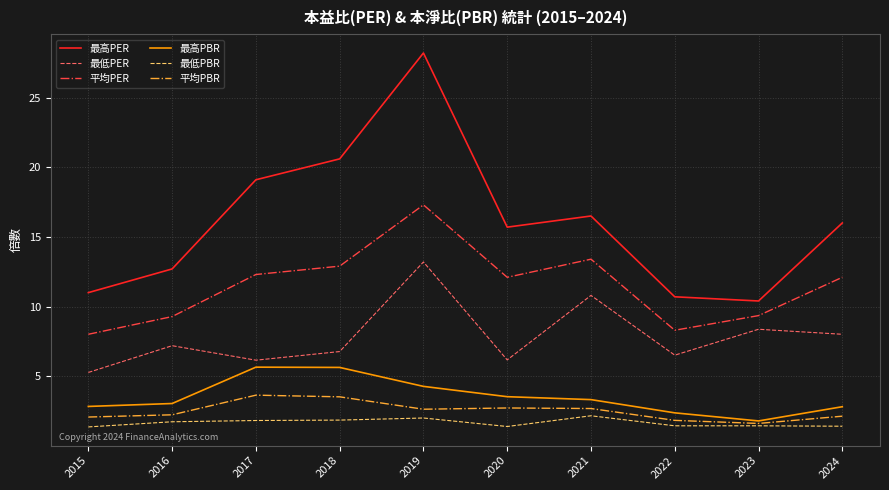

What is the difference between the maximum and minimum values in the 最高PER series?

17.8